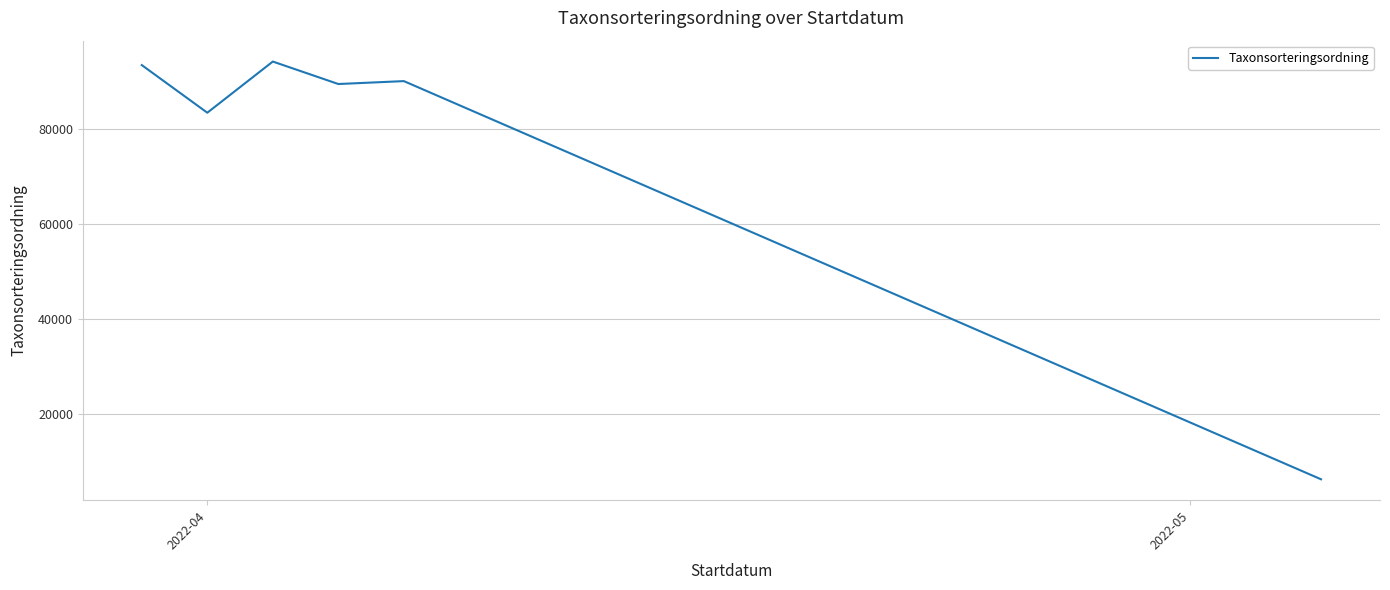

Reading right to left, extract all data points from this chart.

6202	90005	89392	94121	83354	93375